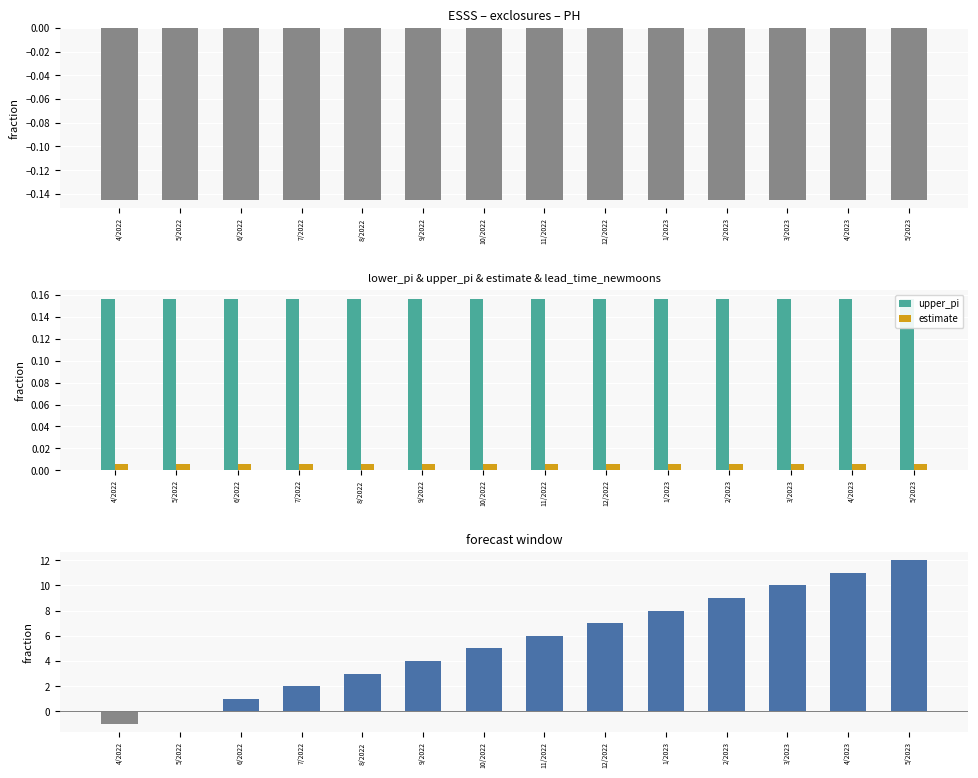

Is the value of estimate at 4/2023 greater than the value of lower_pi at 2/2023?

Yes